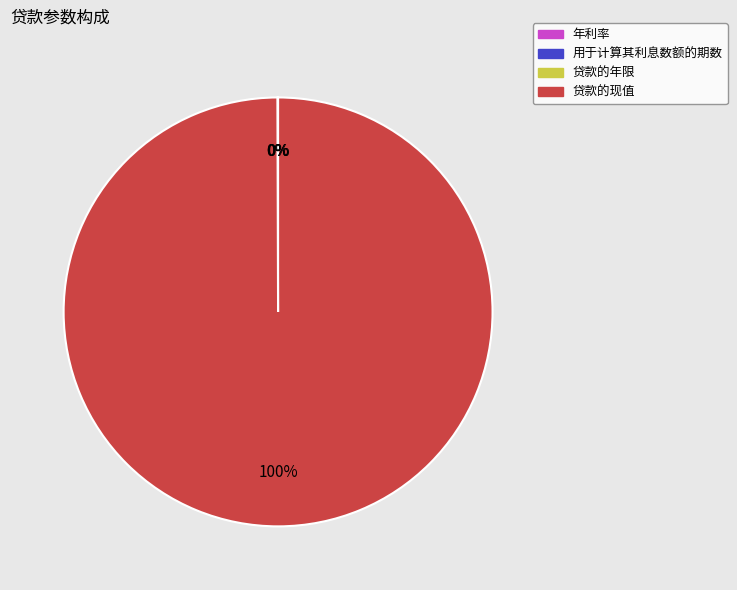

What is the largest slice in the pie chart?

贷款的现值